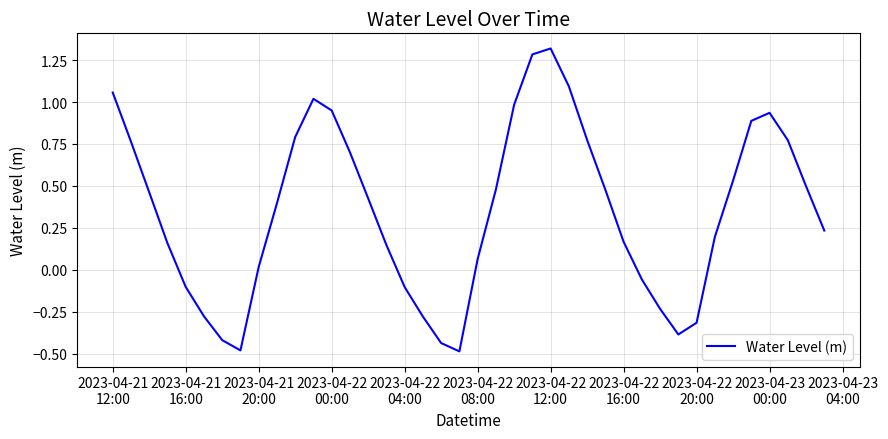

What is the greatest value displayed?

1.3